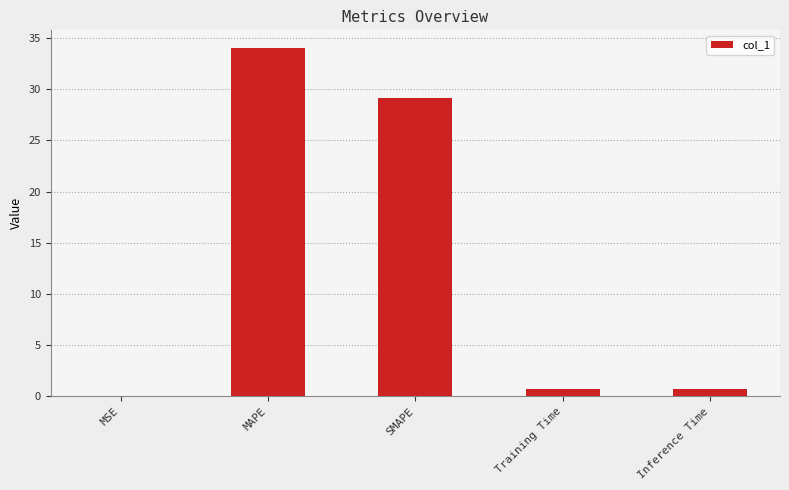

What is the sum of the values at MAPE and Training Time?

34.7